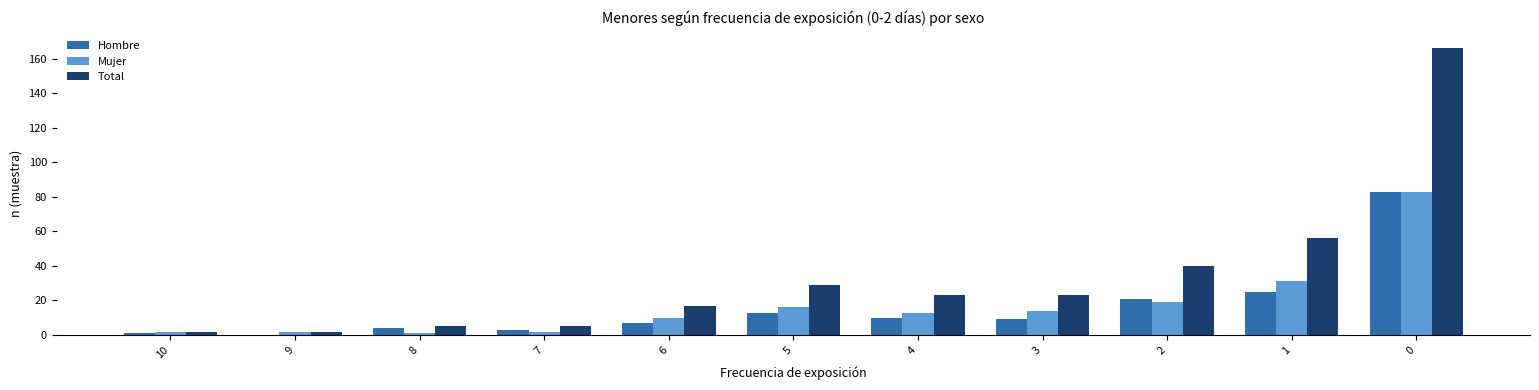

What is the average value of the Mujer series?

18